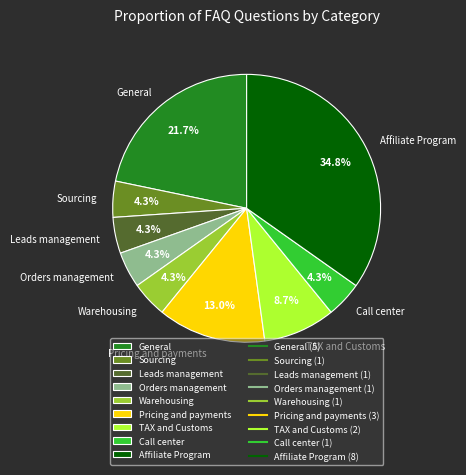

Does any single category account for the majority?

No